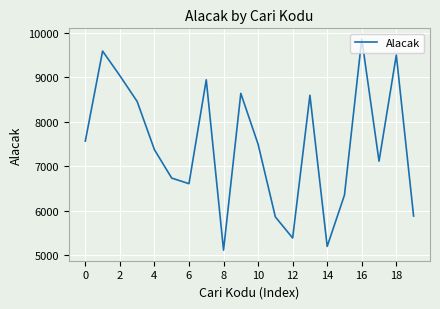

What is the minimum value shown in the chart?

5117